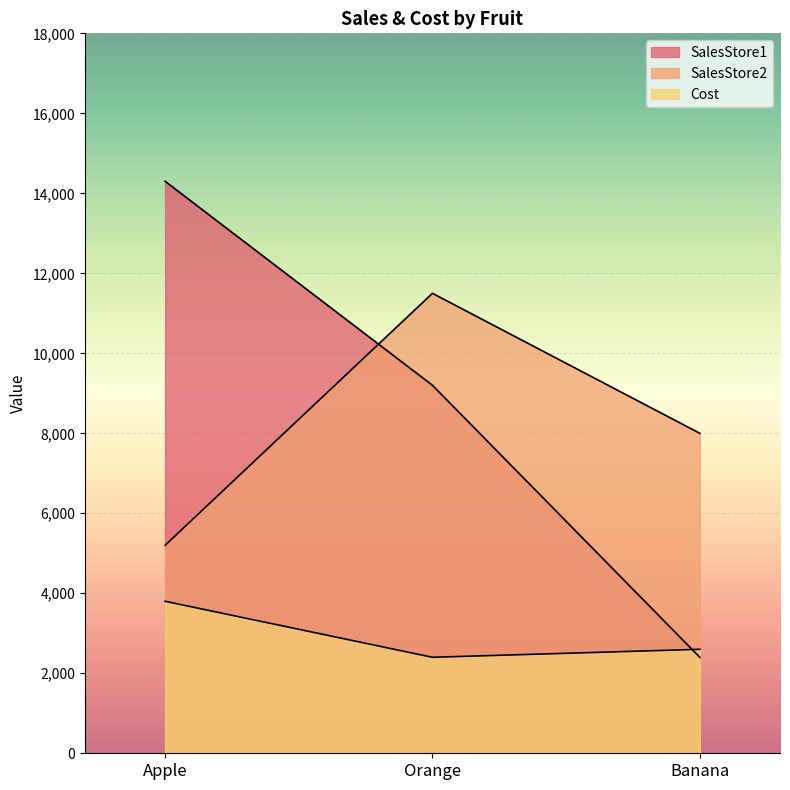

What are all the series names shown in the legend?

SalesStore1, SalesStore2, Cost